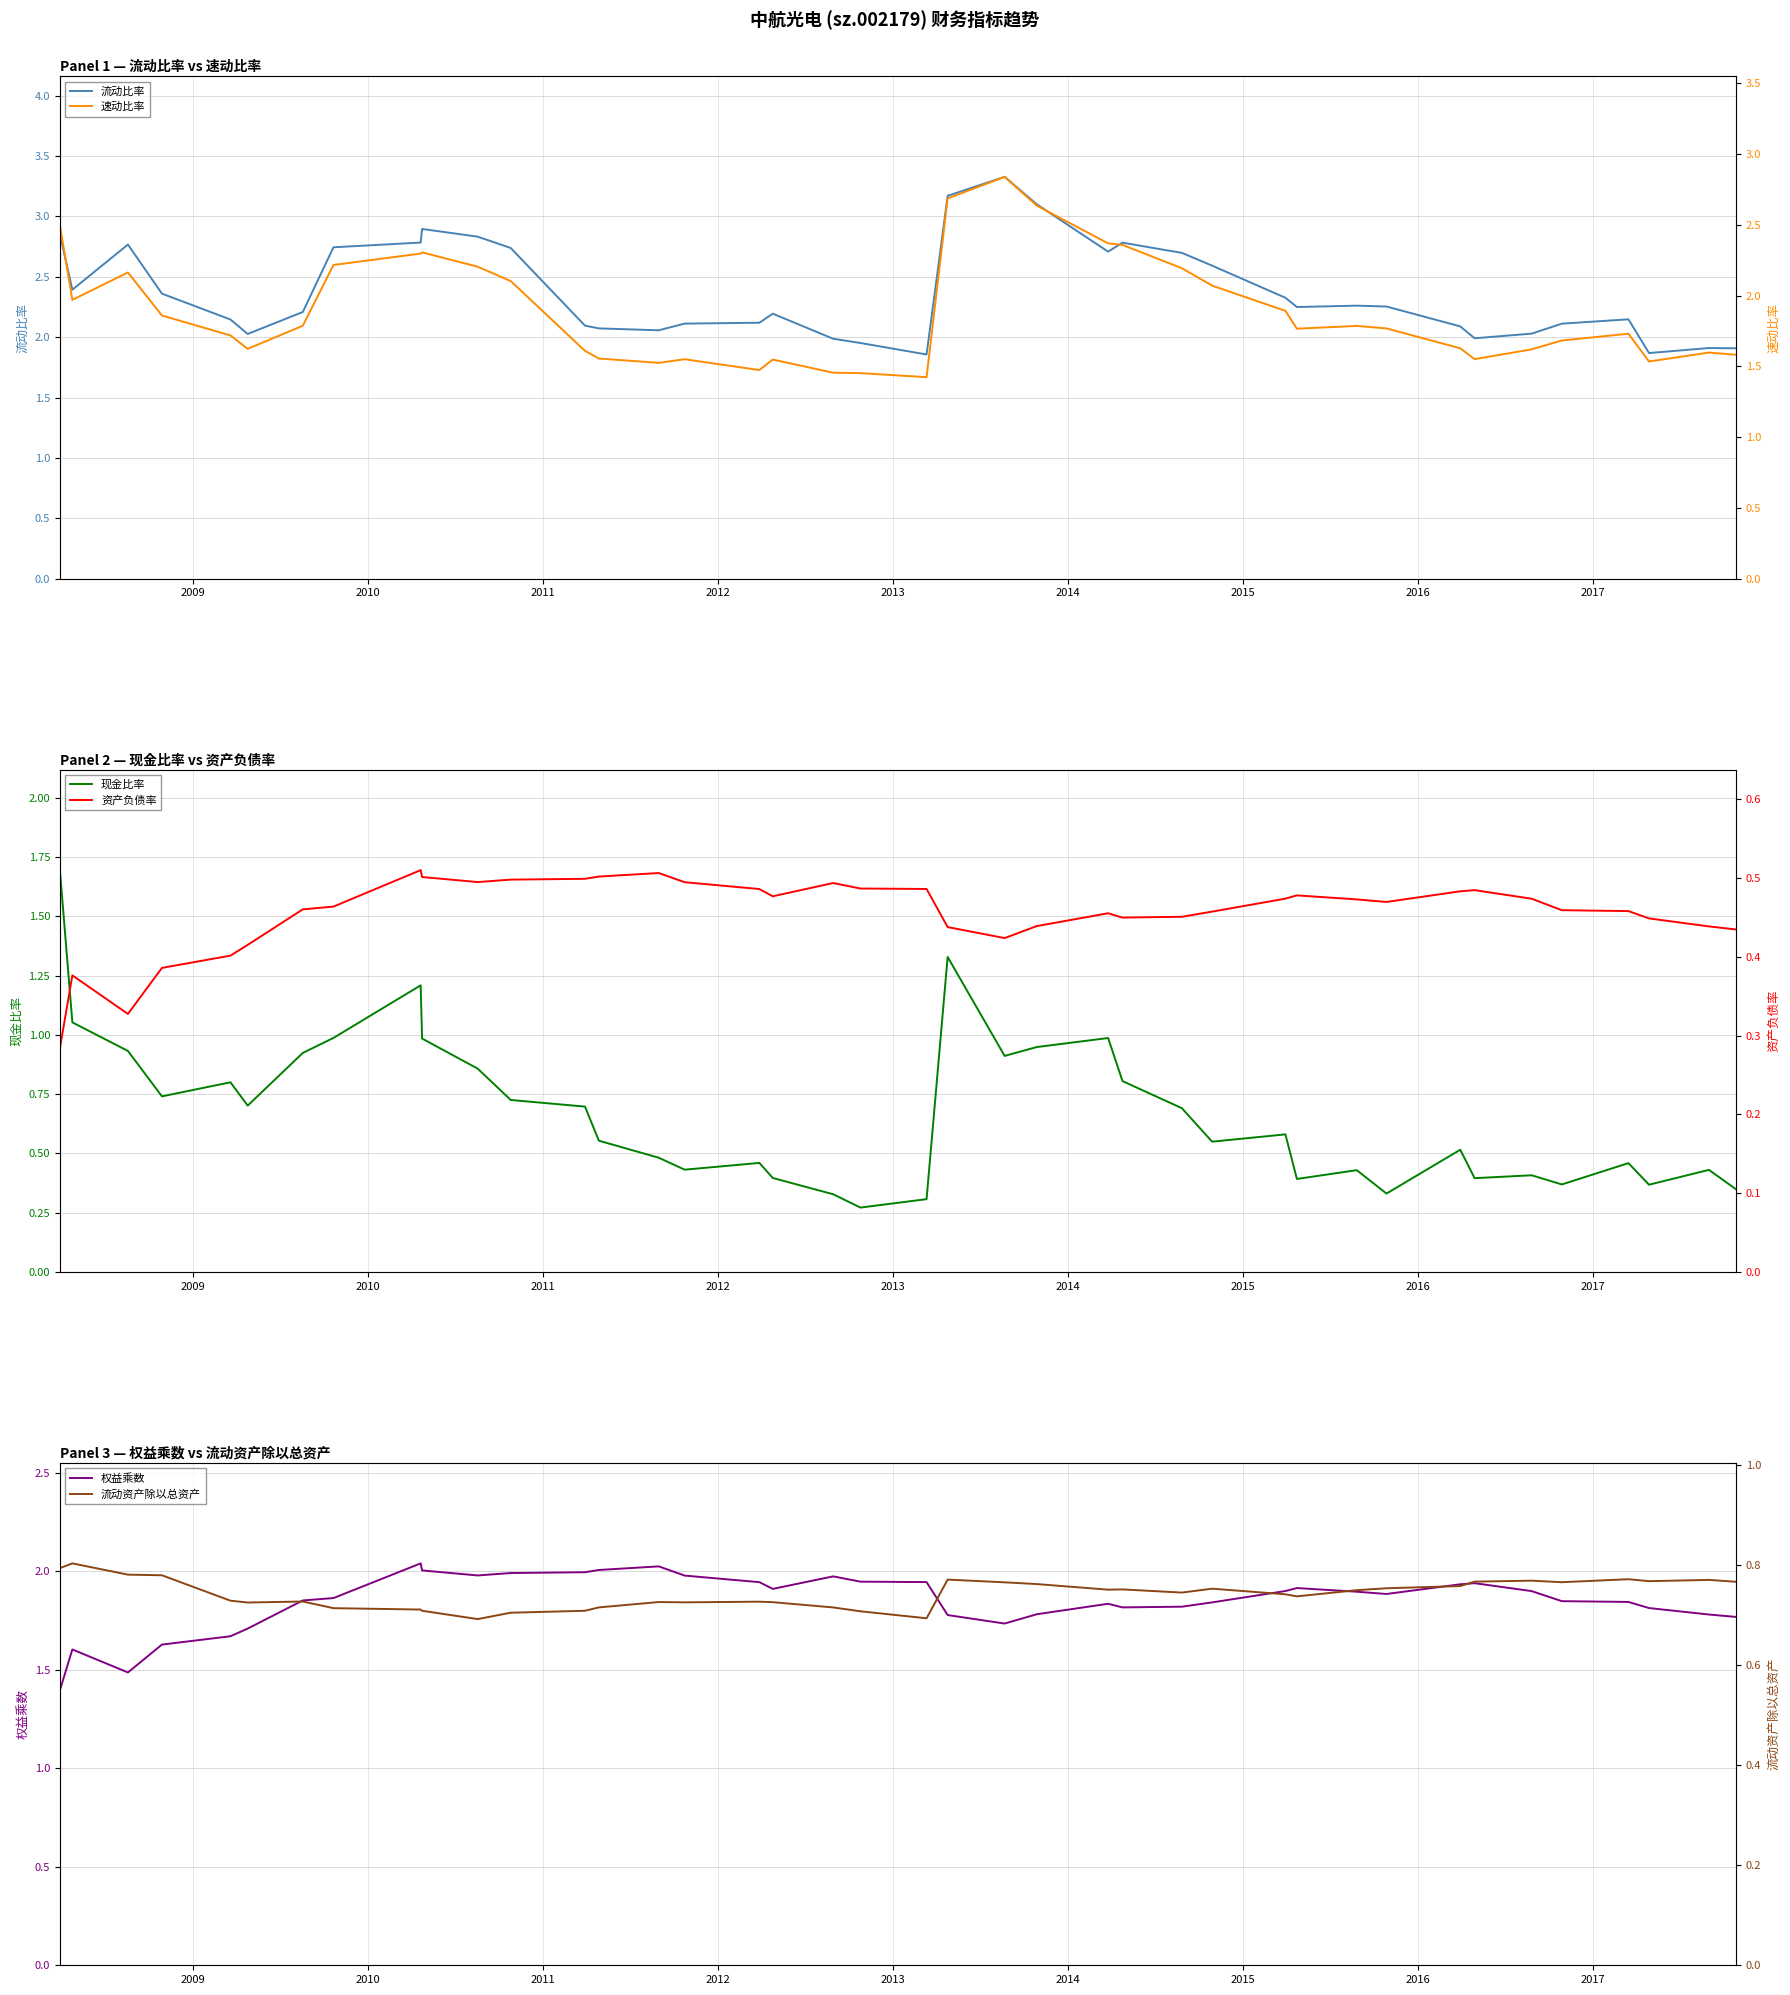

True or false: 流动资产除以总资产 and 资产负债率 cross at least once.

False